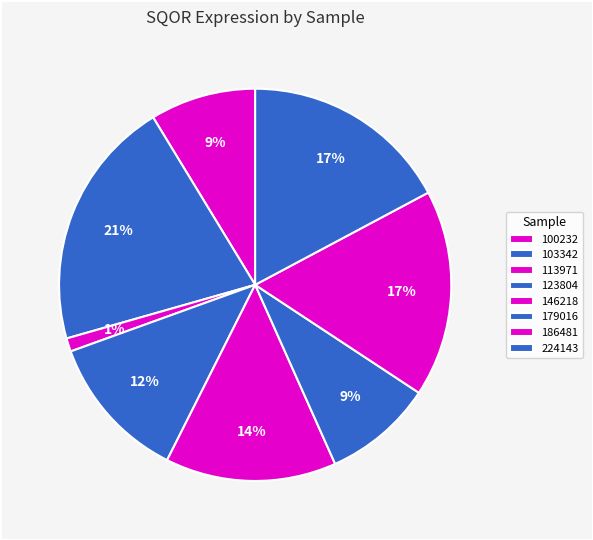

What is the change in value from 100232 to 179016?

+1.1